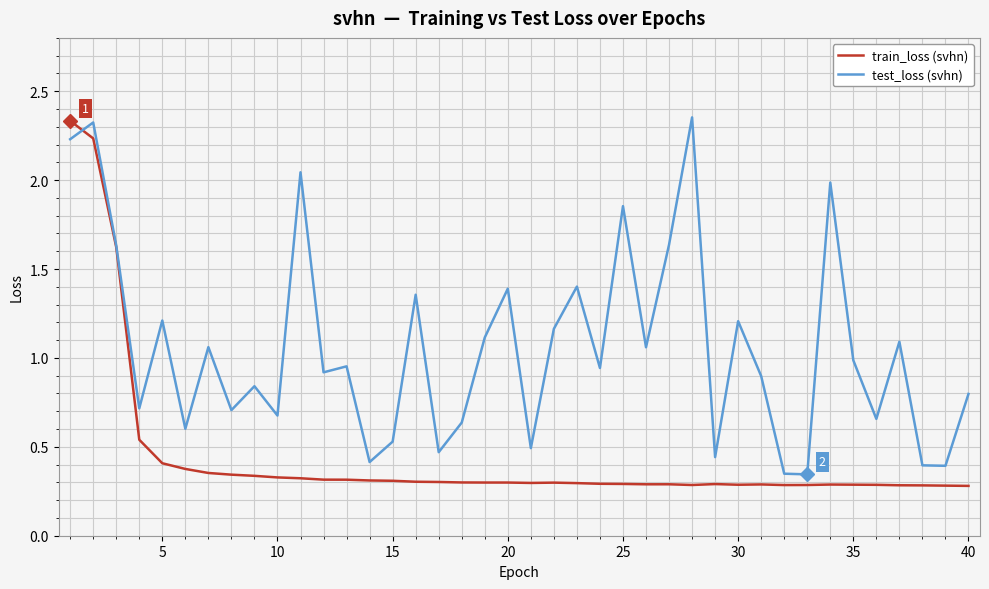

How many series are shown in this chart?

2